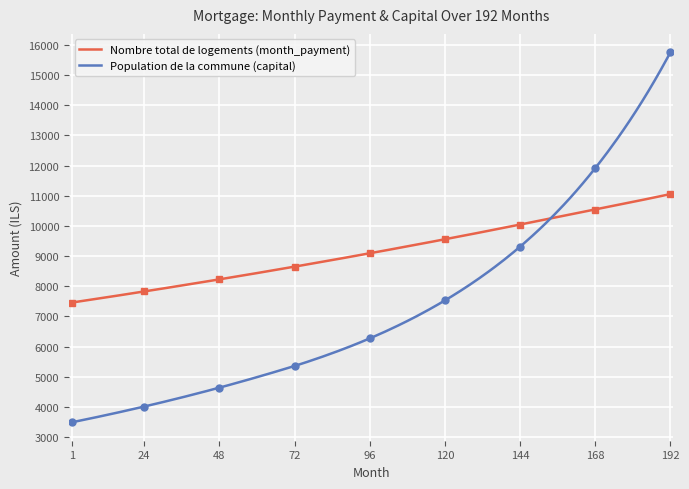

What is the lowest value of the Nombre total de logements (month_payment) series?

7461.1